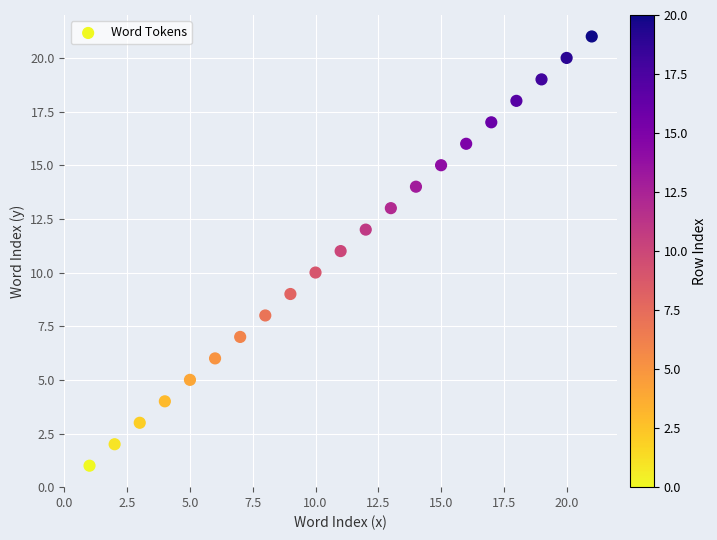

What is the range of Y values (max minus min)?

20